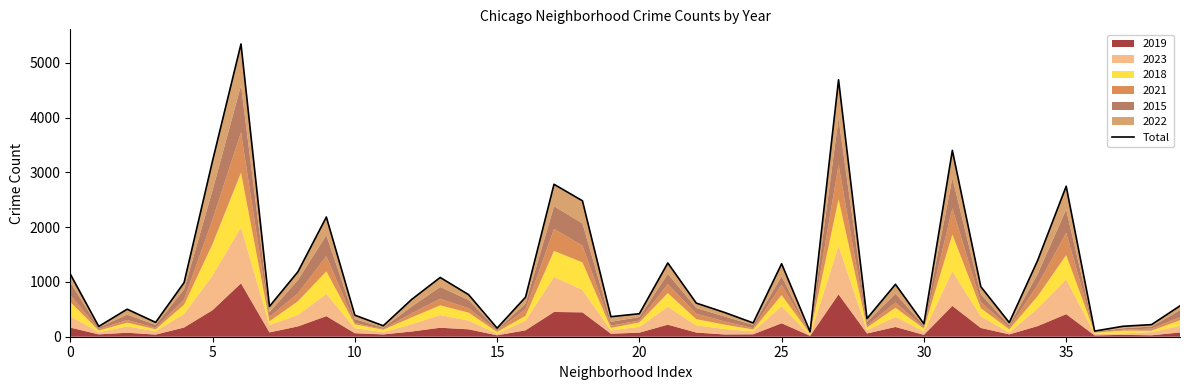

What is the minimum value shown in the chart?

90